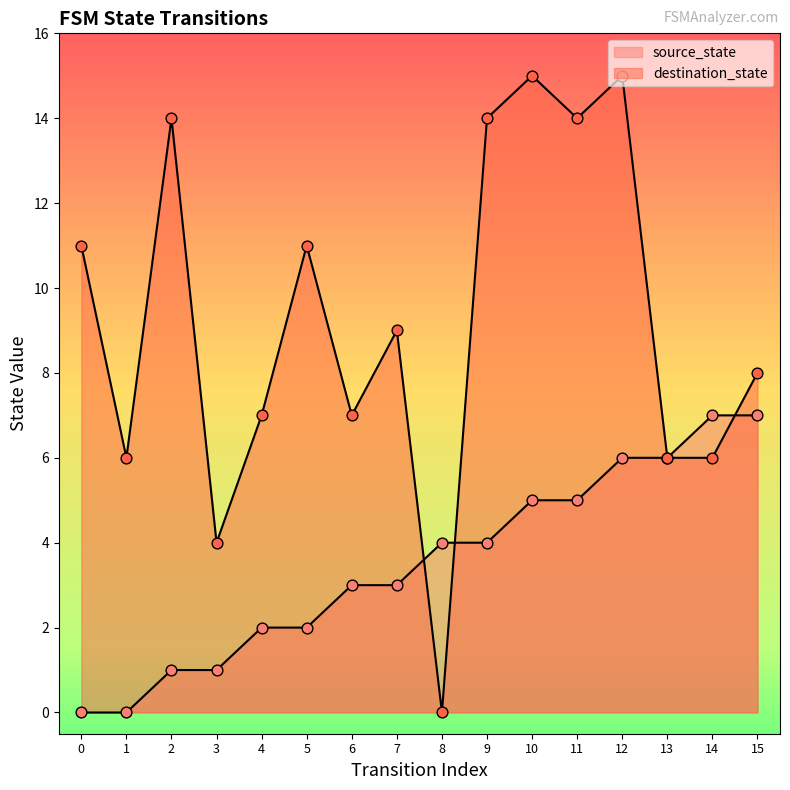

Which series reaches the minimum Y coordinate?

source_state